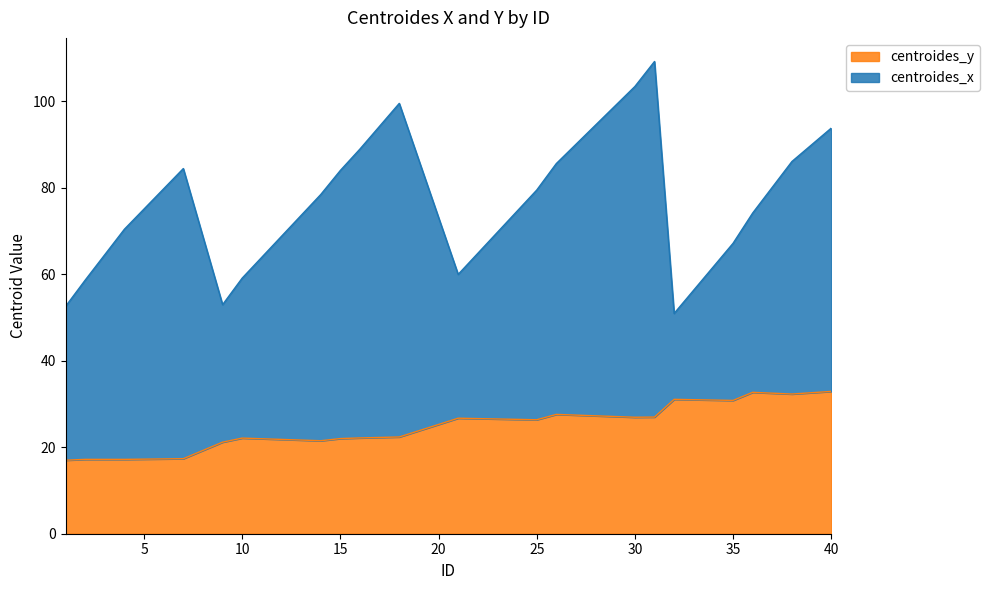

Count the number of values greater than 26.

10